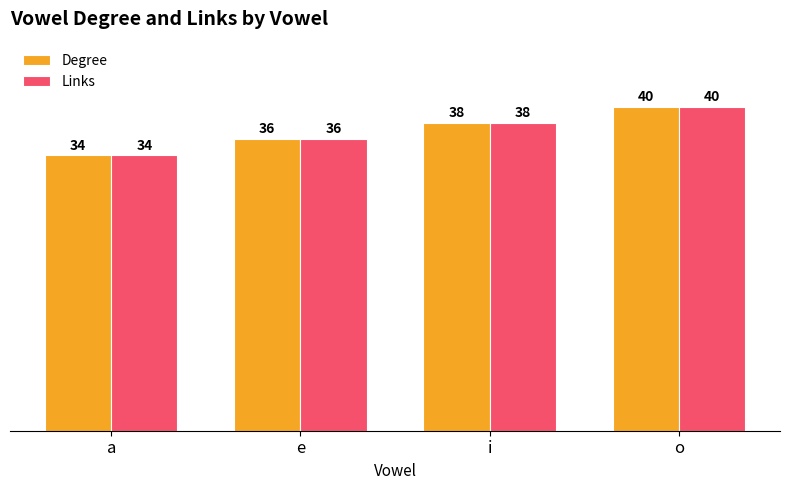

What is the approximate value of Links at i?

38